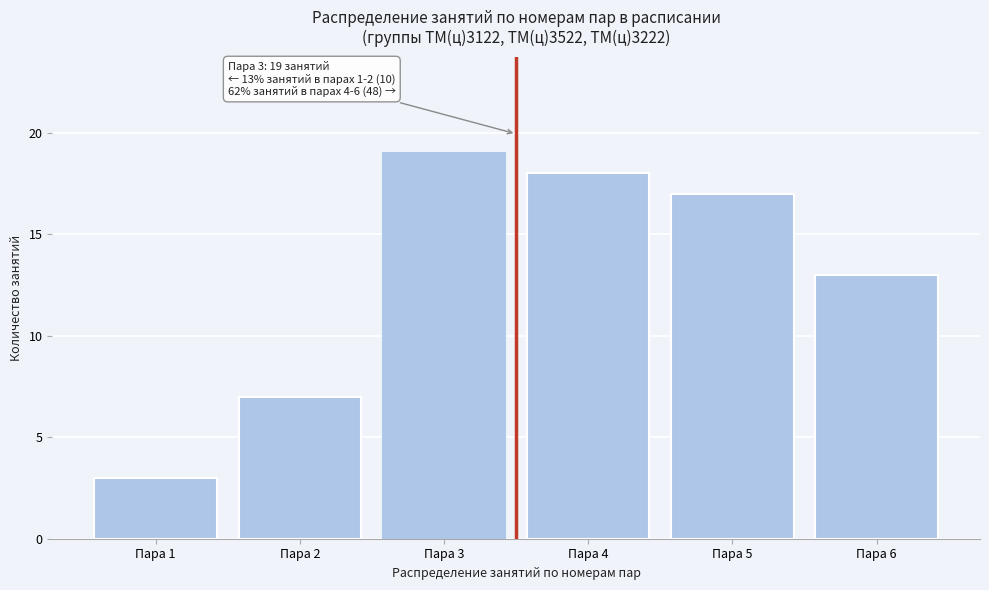

Reading left to right, transcribe all the data shown in this chart.

Пара 1=3	Пара 2=7	Пара 3=19	Пара 4=18	Пара 5=17	Пара 6=13